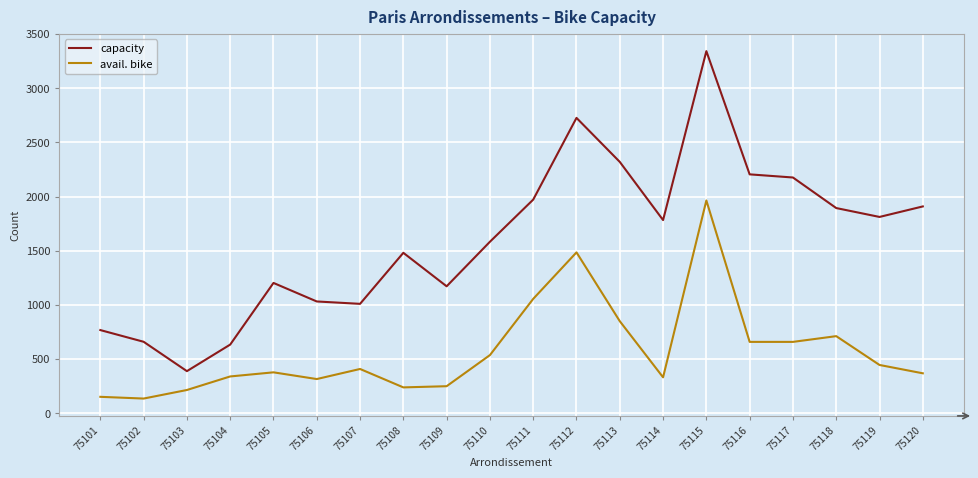

Which series has the largest range (max minus min)?

capacity